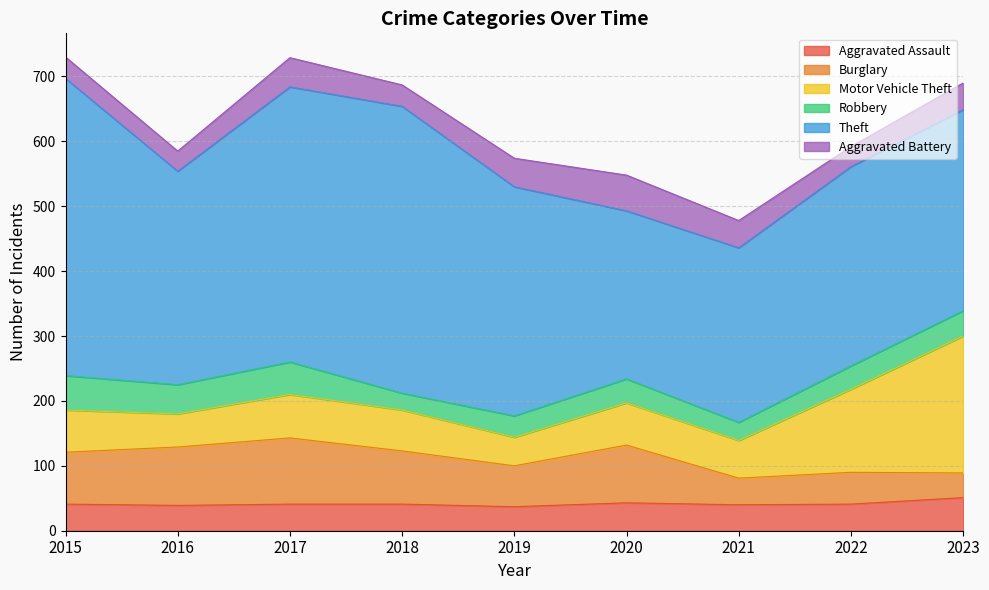

What is the difference between the maximum and minimum values in the Burglary series?

64